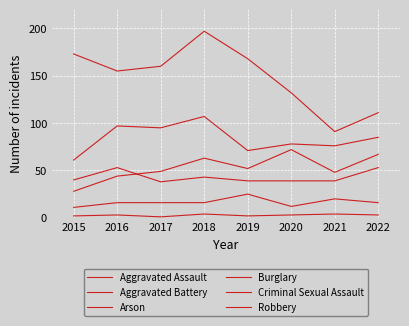

True or false: Arson and Aggravated Battery intersect in this chart.

False